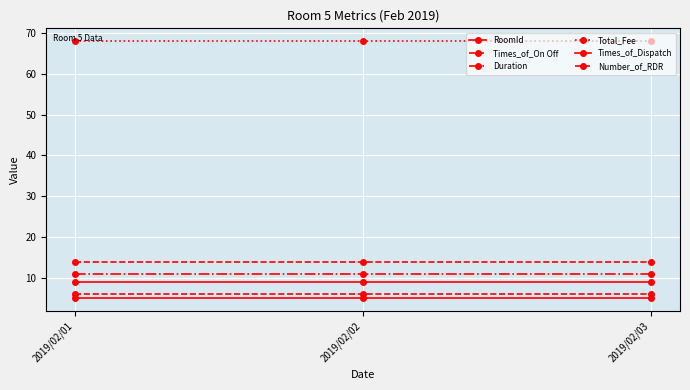

Which label corresponds to the smallest value in the chart?

2019/02/01